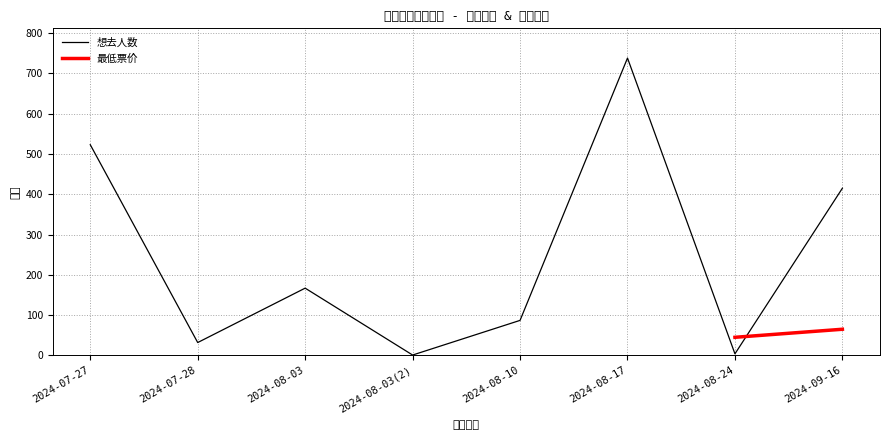

What is the average value?

246